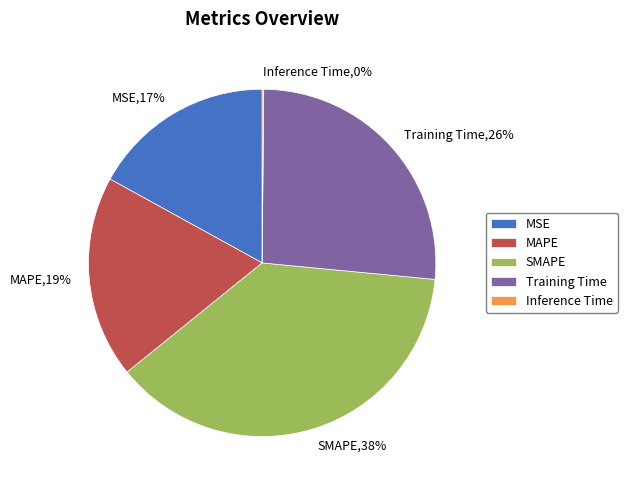

Does any single category account for the majority?

No